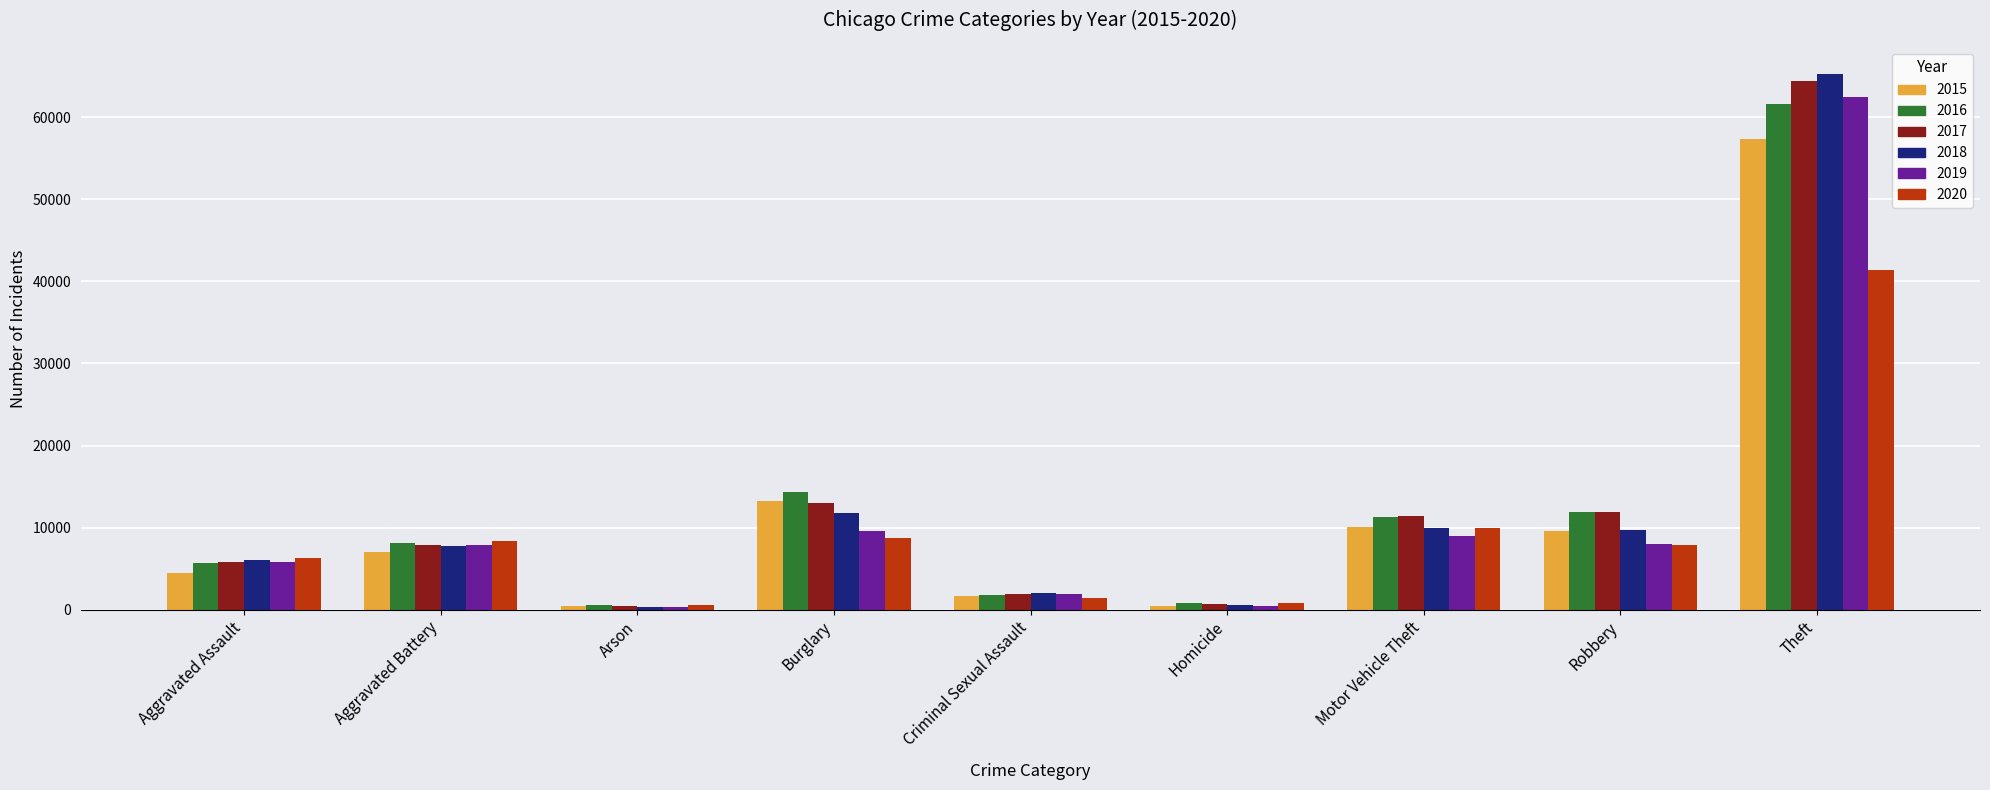

What is the maximum value shown in the chart?

65289